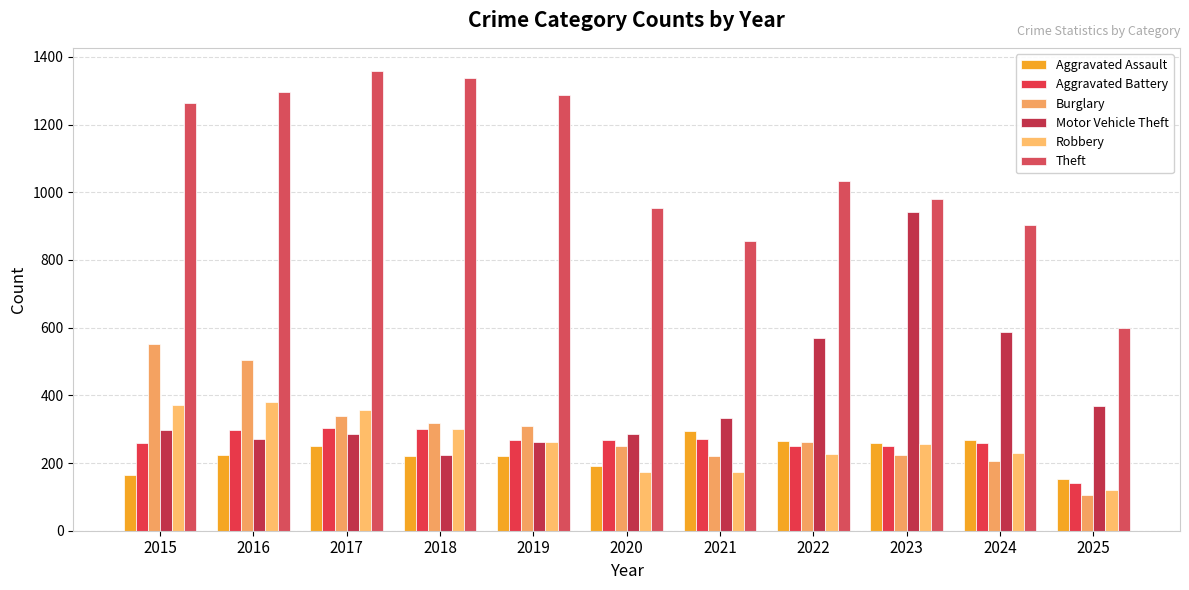

What is the greatest value displayed?

1359